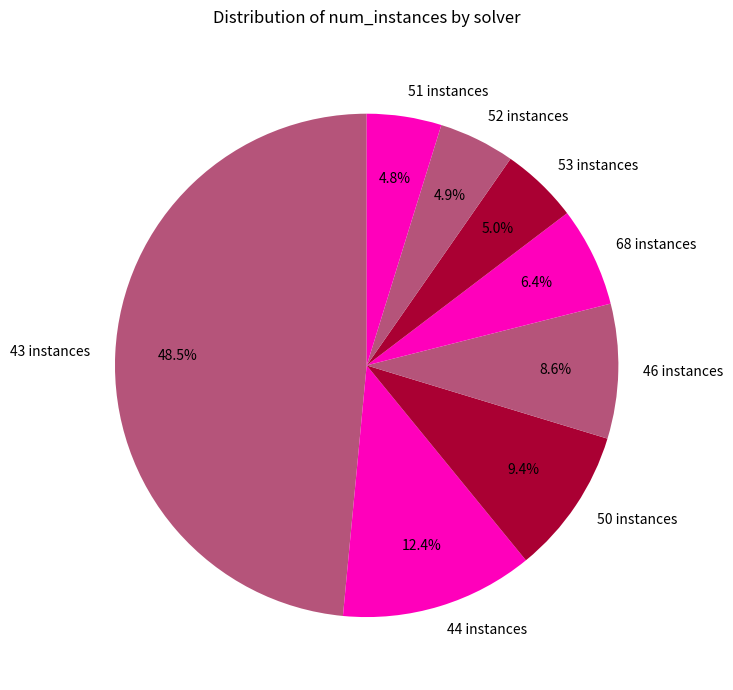

Between 52 instances and 50 instances, which is larger?

50 instances